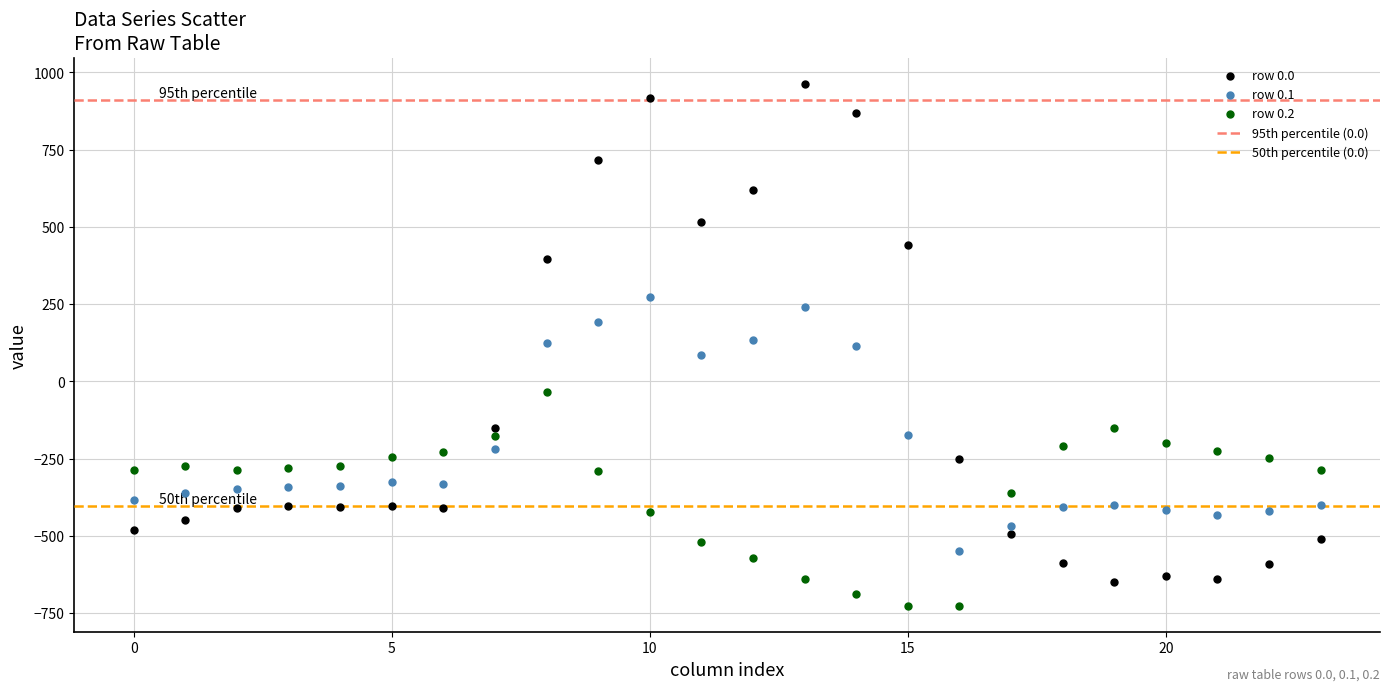

Which series reaches the minimum Y coordinate?

row 0.2